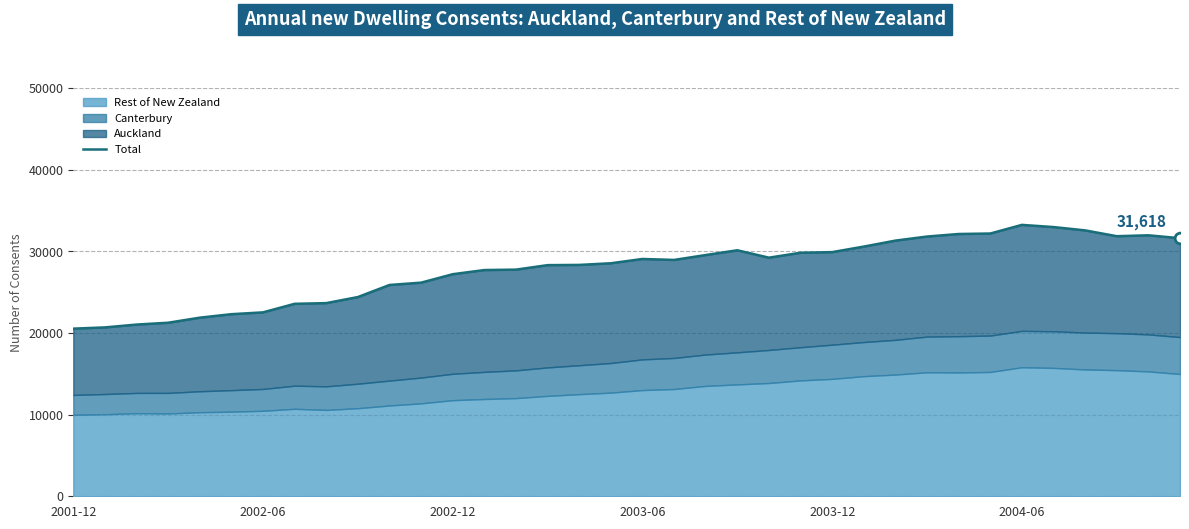

What is the ratio of the value at 21 to the value at 2002-06?

1.5